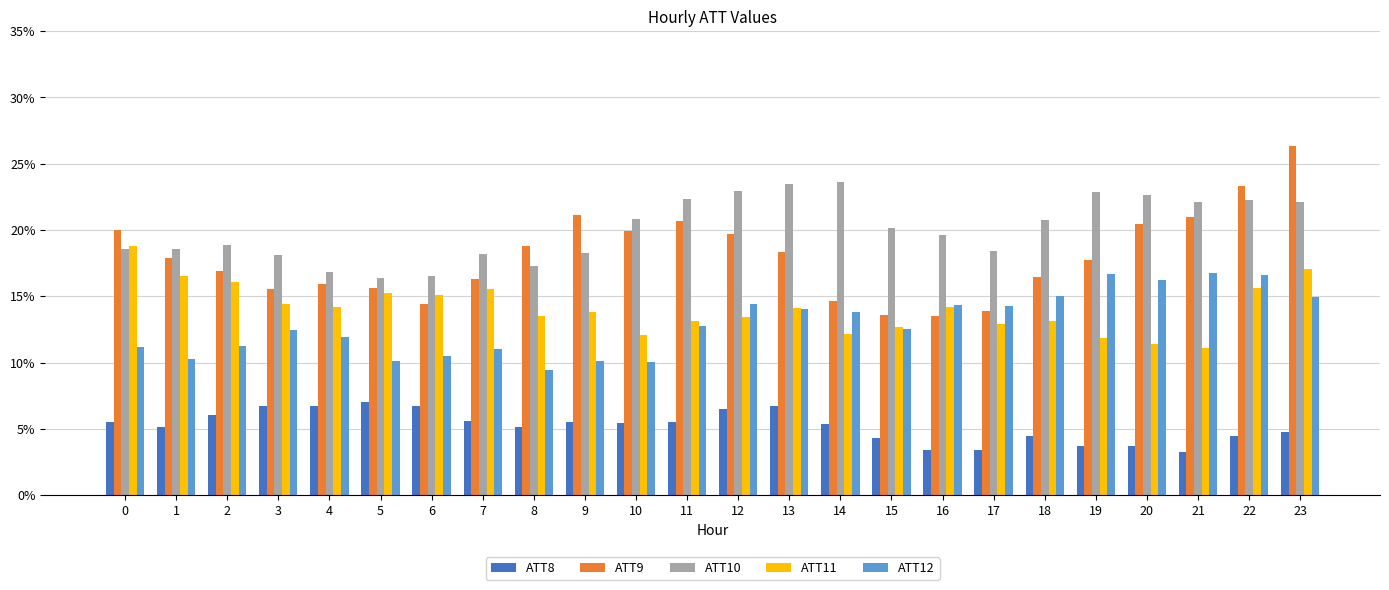

Are the bars grouped side by side (vs. stacked)?

Yes